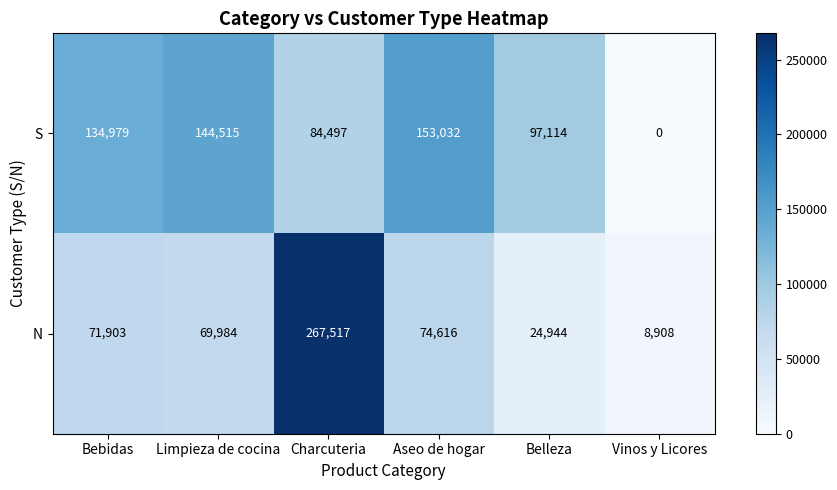

What is the average value of the N series?

86312